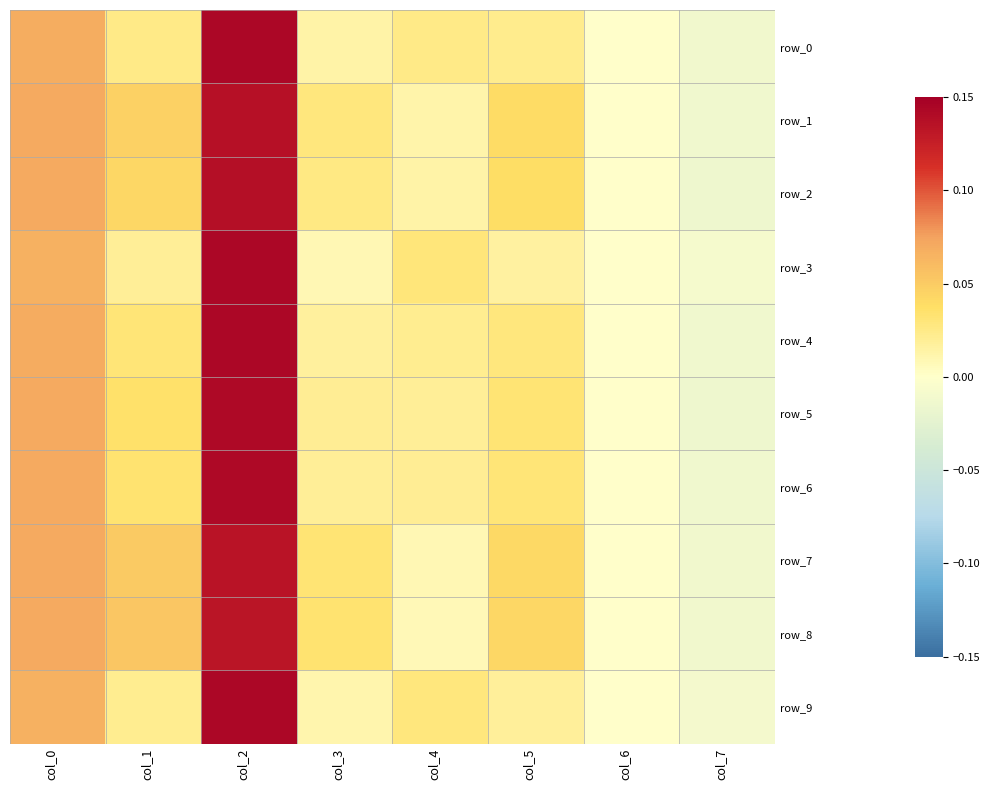

How many values in the row_7 series are below 0?

1